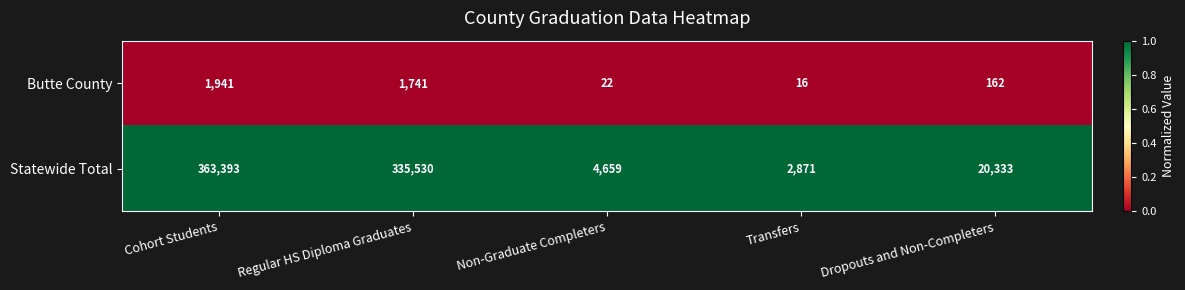

List the series in order of their peak value, lowest first.

Butte County, Statewide Total